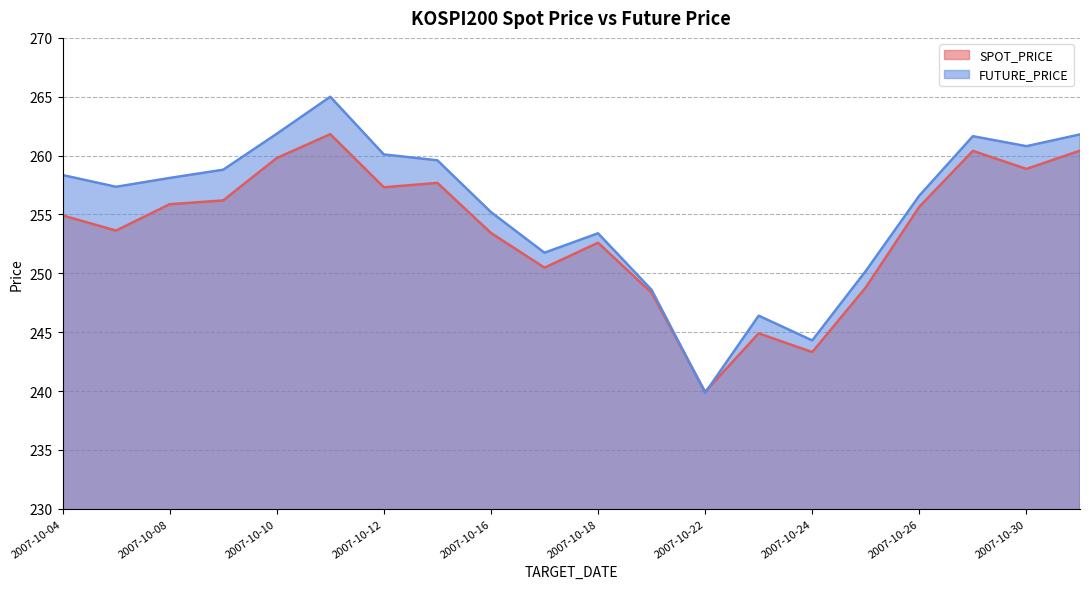

Which category has the lowest value across all series?

2007-10-22